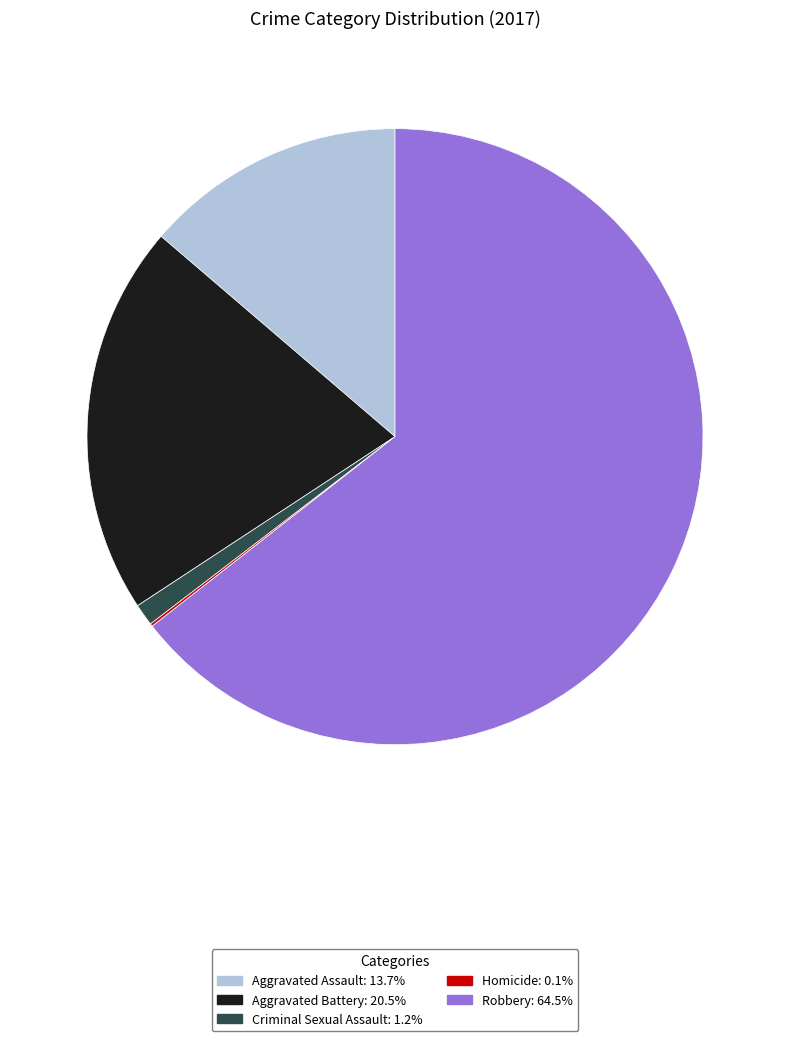

True or false: Aggravated Assault accounts for 8% of the total.

False